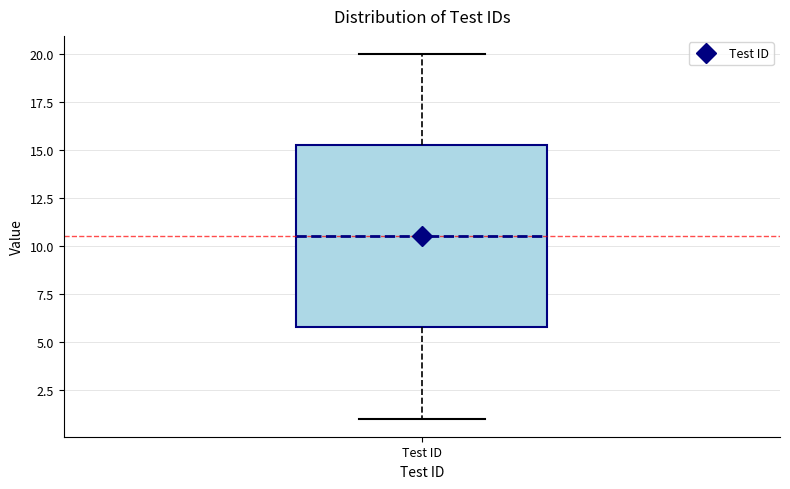

Transcribe this box plot: give where the median line is, the range the box spans, and where the two whiskers end, as read against the y-axis. The values are not printed on the chart, so give them approximately, as read against the axis.

median 10.5, box 6.0 to 15.5, whiskers 1.0 to 20.0